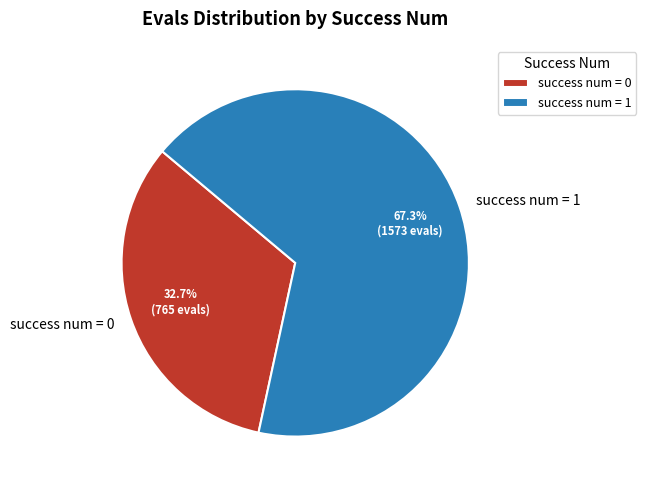

Approximately how many times larger is the value at success num = 0 compared to success num = 1?

0.5